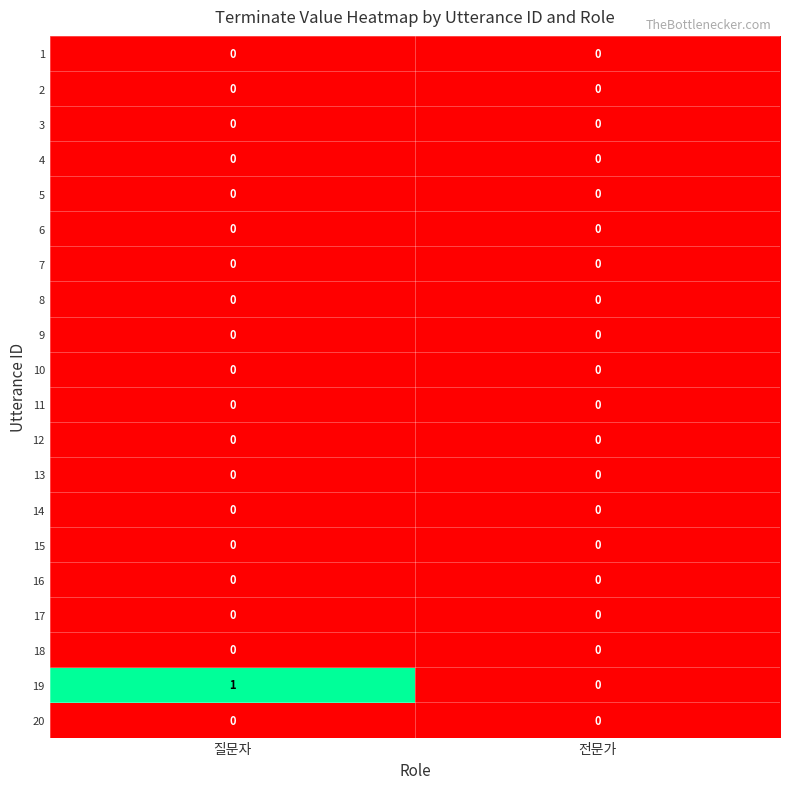

Which series changed the most between 질문자 and 전문가?

19